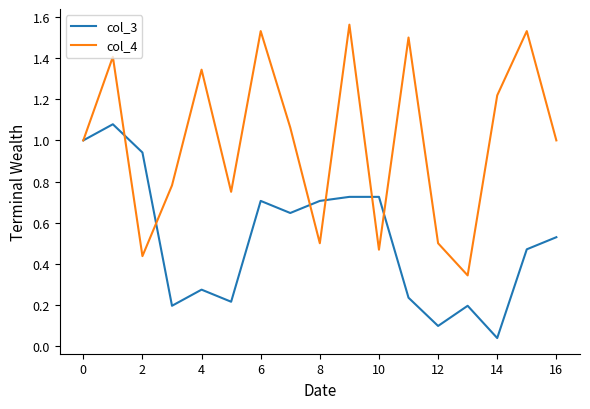

List the series in order of their peak value, highest first.

col_4, col_3